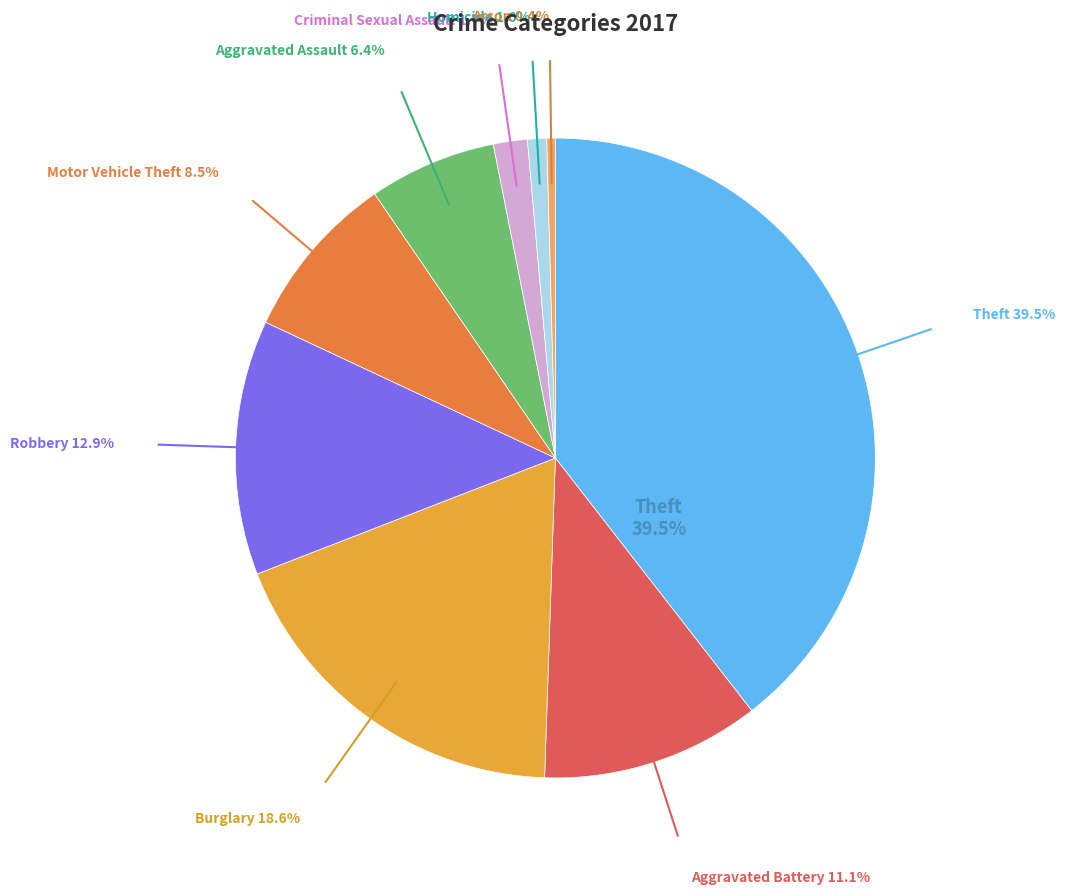

Does any single category account for the majority?

No